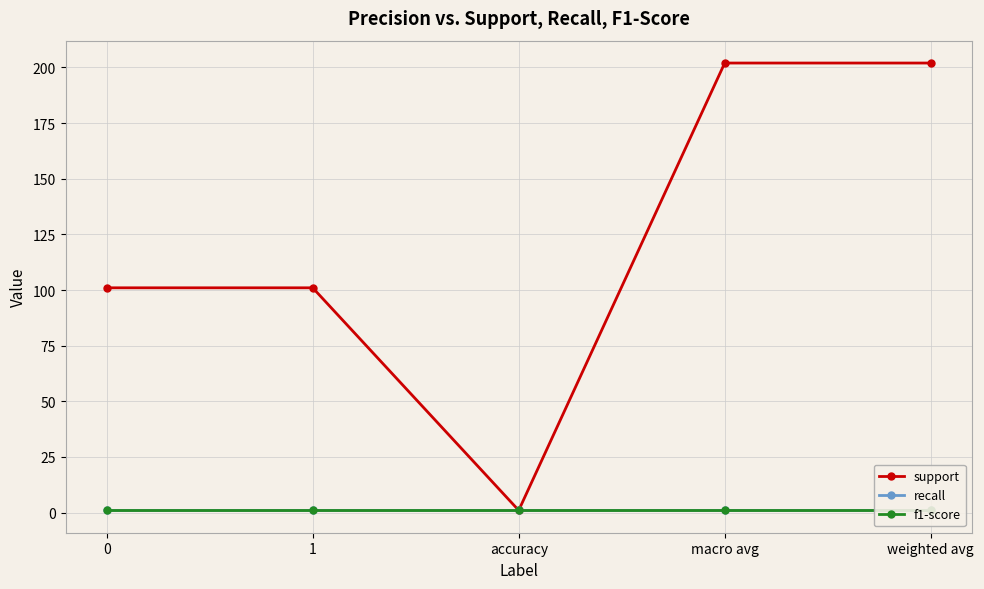

The f1-score series shows 1 at 1. True or false?

True